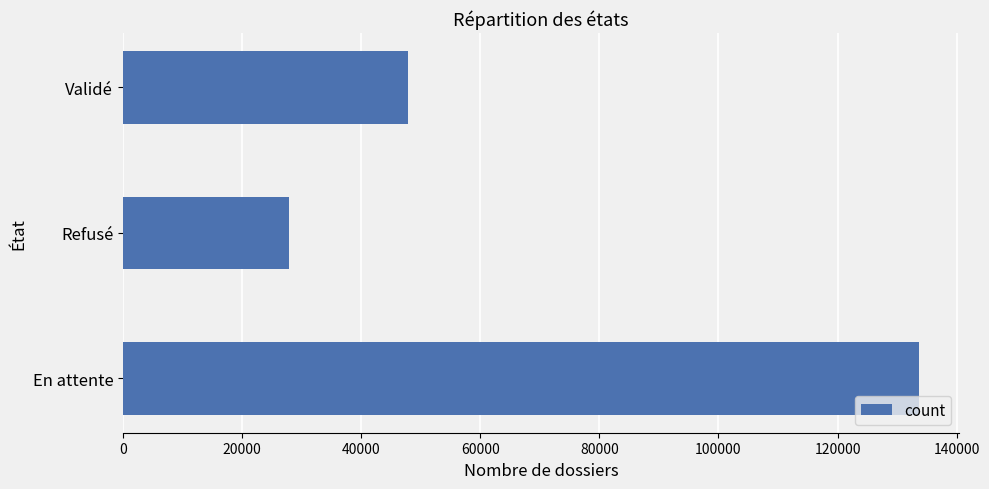

Count the number of data series in this chart.

1